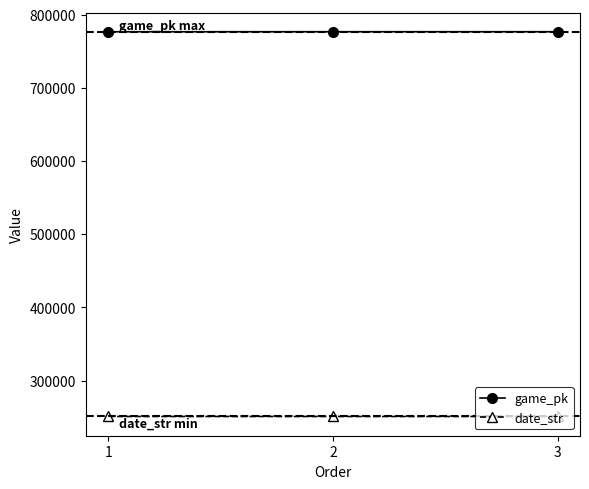

What is the maximum value shown in the chart?

776705